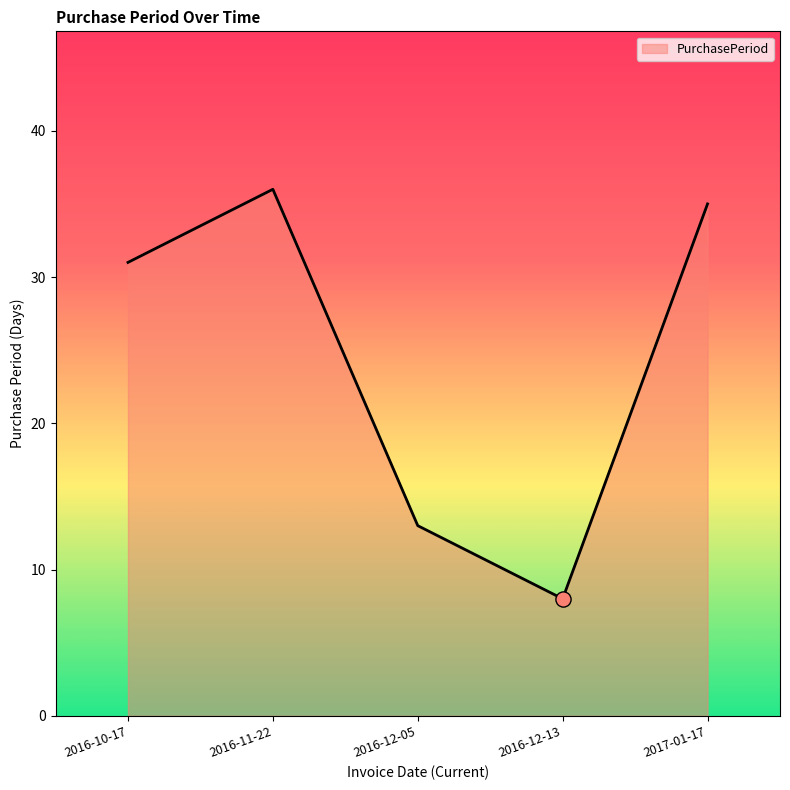

Between 2016-12-13 and 2016-12-05, which is larger?

2016-12-05